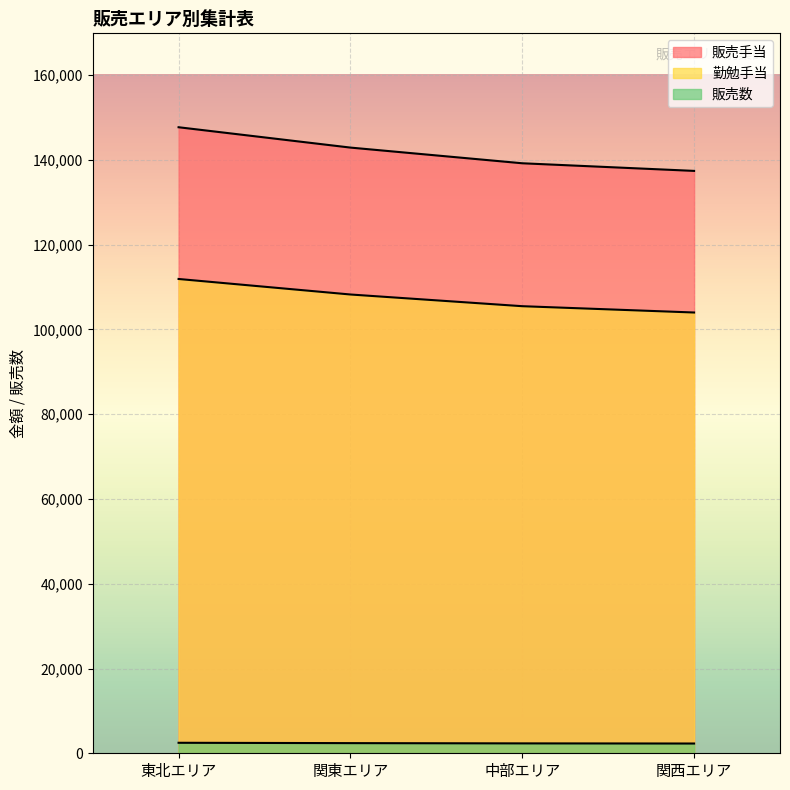

List the series in order of their peak value, lowest first.

販売数, 勤勉手当, 販売手当